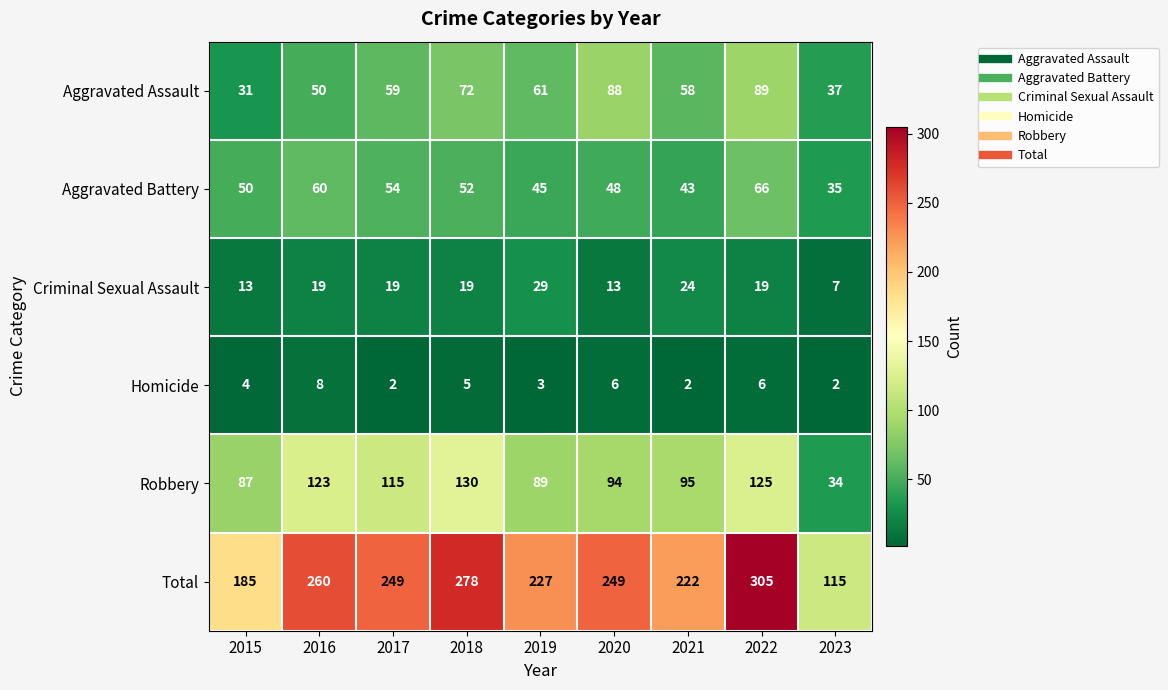

Rank the series at 2020 from lowest to highest value.

Homicide, Criminal Sexual Assault, Aggravated Battery, Aggravated Assault, Robbery, Total